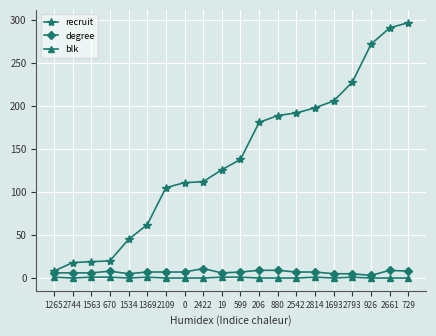

Which series has the largest total across all categories?

recruit